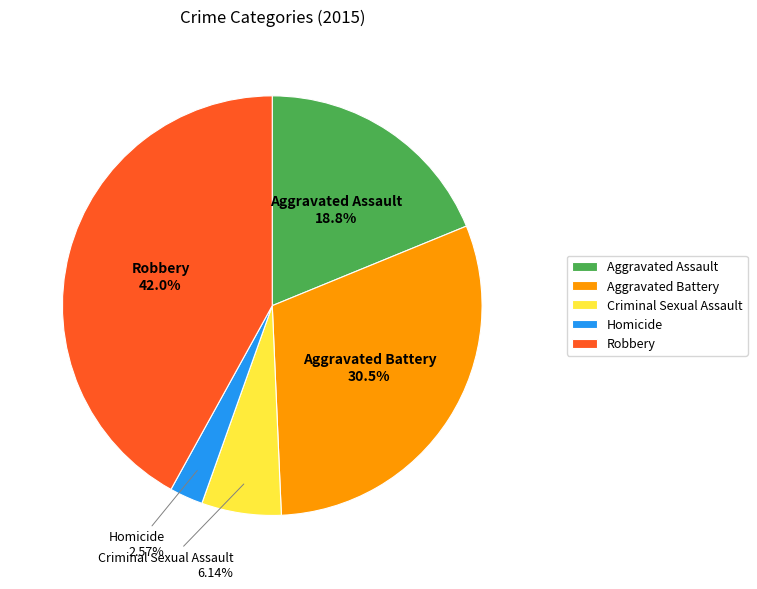

To the nearest percent, what percentage of the pie is Homicide?

3%